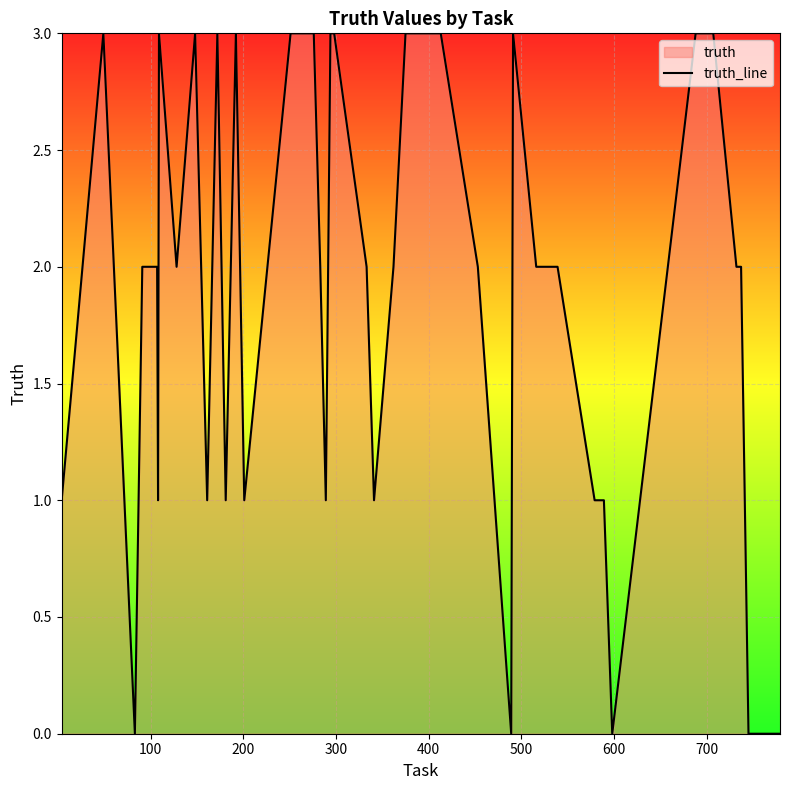

What is the difference between the maximum and minimum values?

3